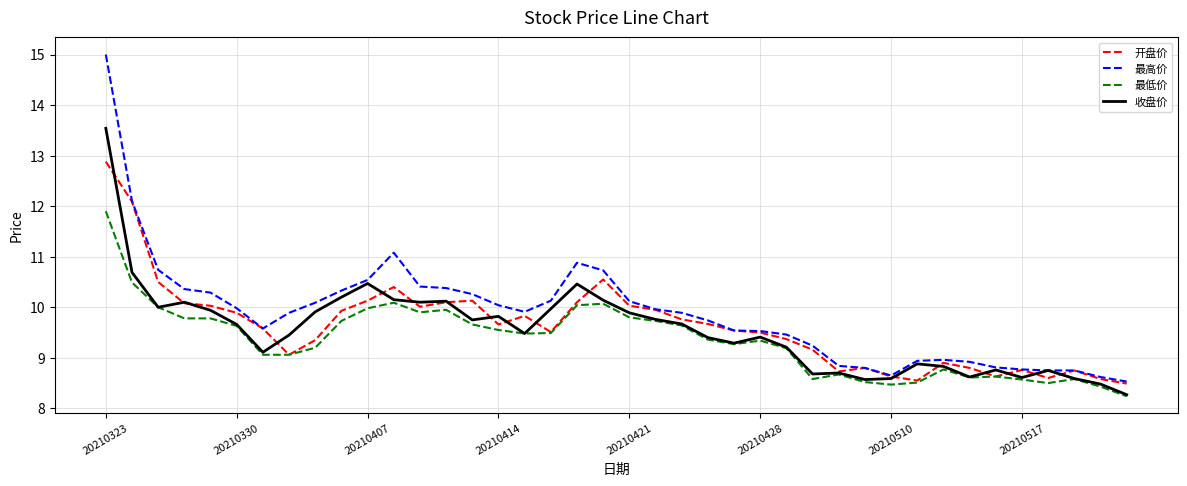

What is the highest value of the 最高价 series?

15.0